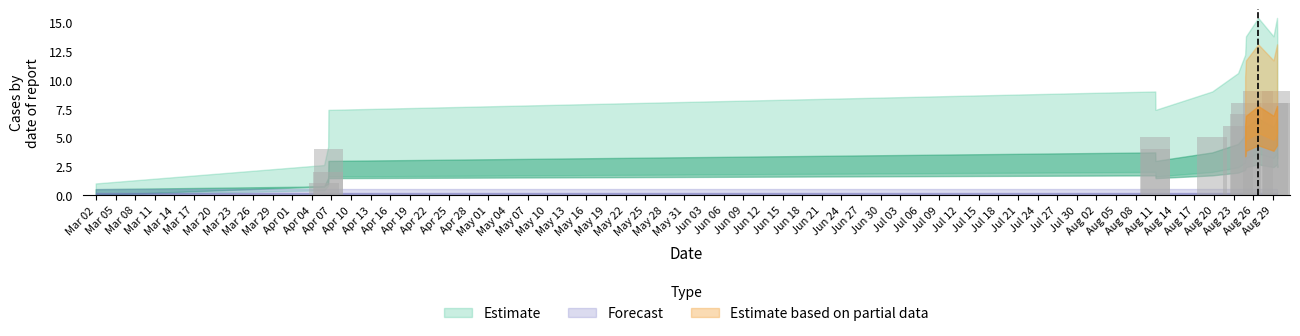

What is the greatest value displayed?

9